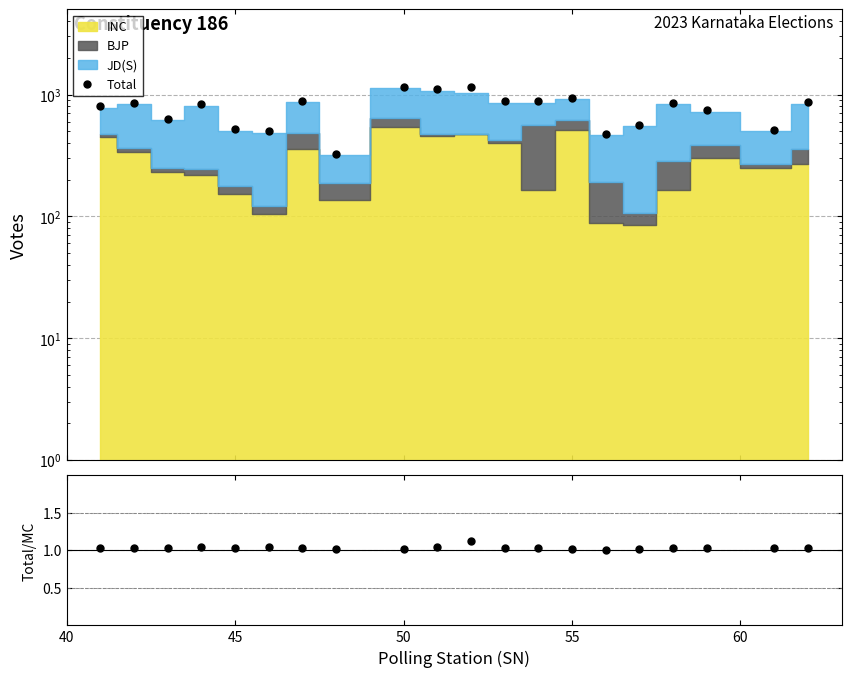

Is it true that Total/MC equals 1.5 at 12?

False